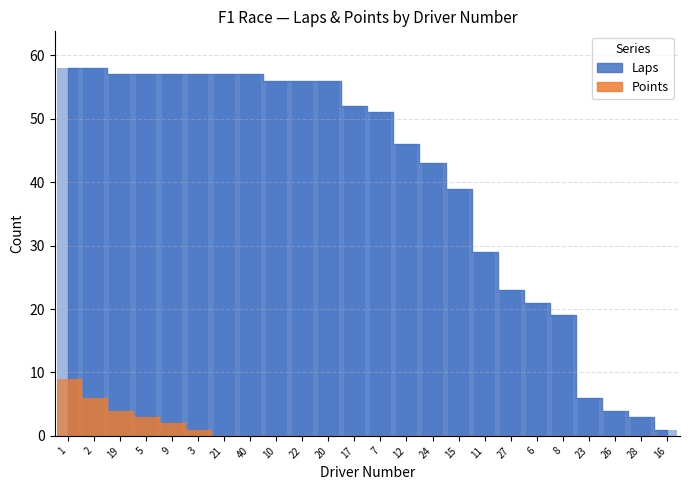

Which has a higher value, 6 or 27?

27